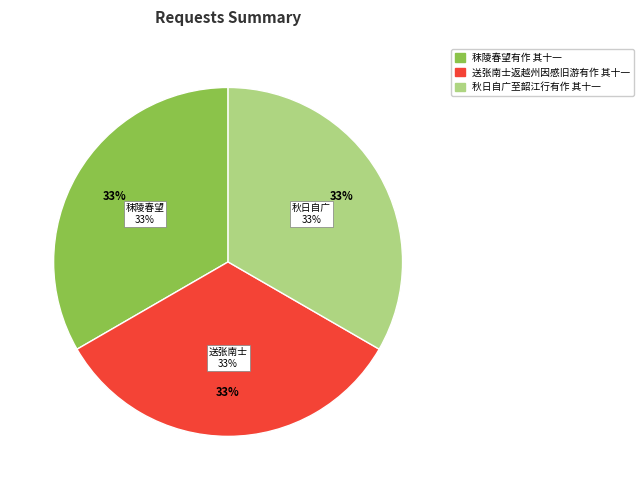

Rank the categories by value from lowest to highest.

送张南士返越州因感旧游有作 其十一, 秋日自广至韶江行有作 其十一, 秣陵春望有作 其十一